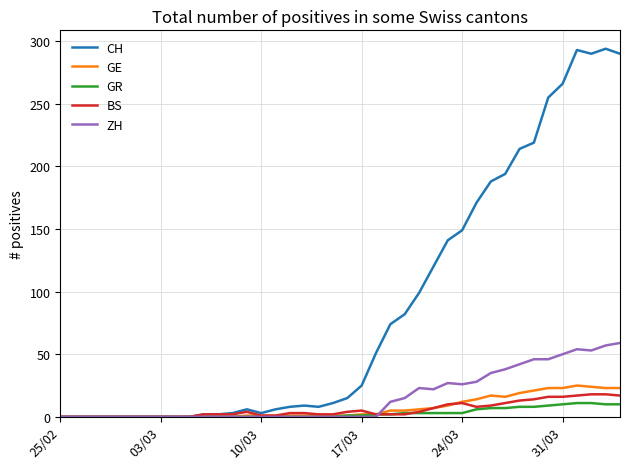

Which series has the largest total across all categories?

CH